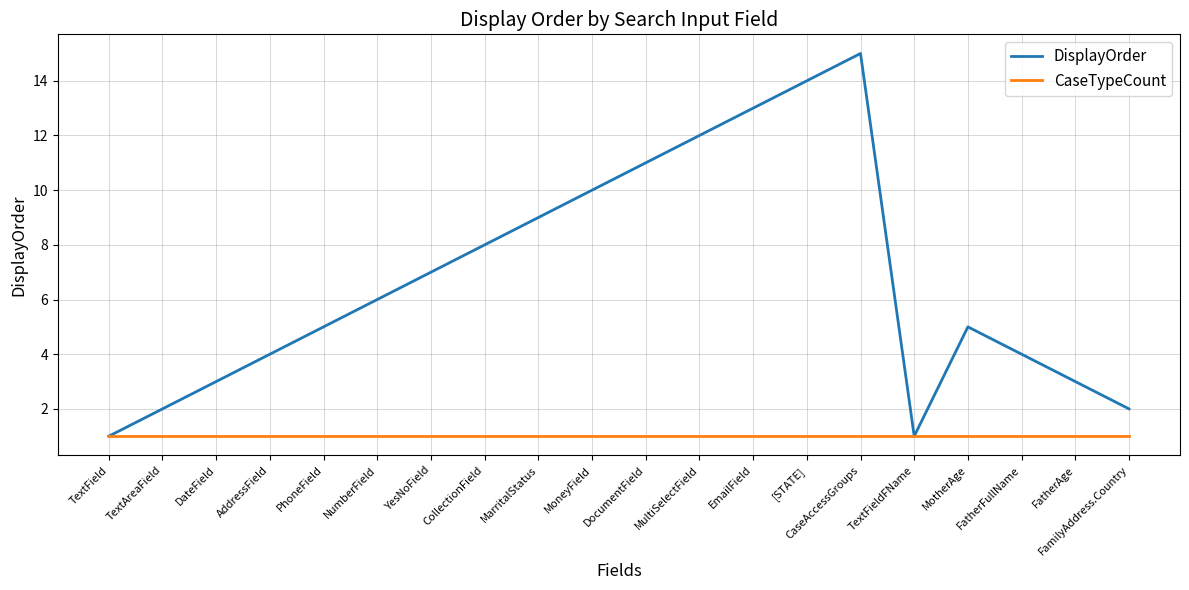

Read the CaseTypeCount value at DocumentField.

1